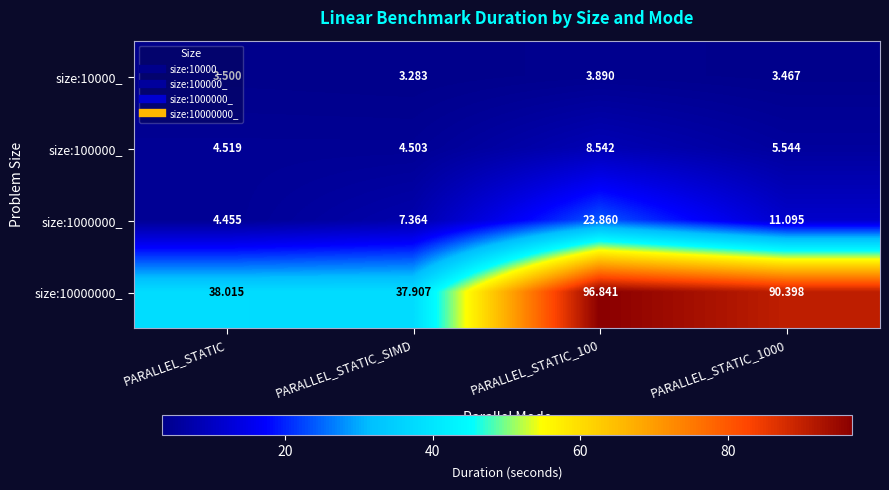

Is the value of size:10000000_ at PARALLEL_STATIC_100 greater than the value of size:100000_ at PARALLEL_STATIC_1000?

Yes